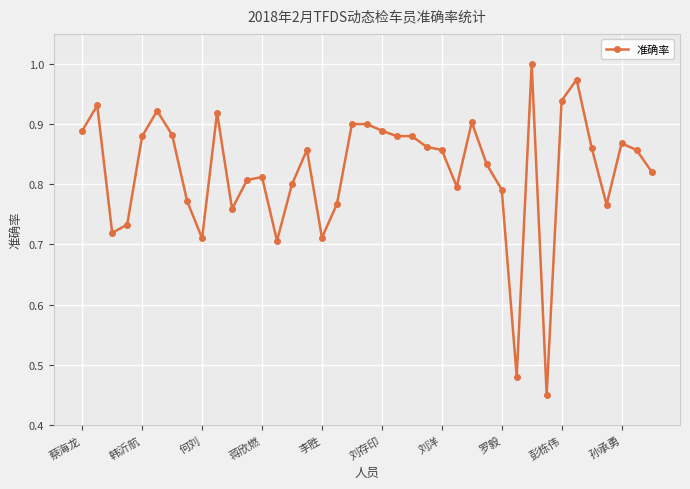

What is the sum of all values?

32.1